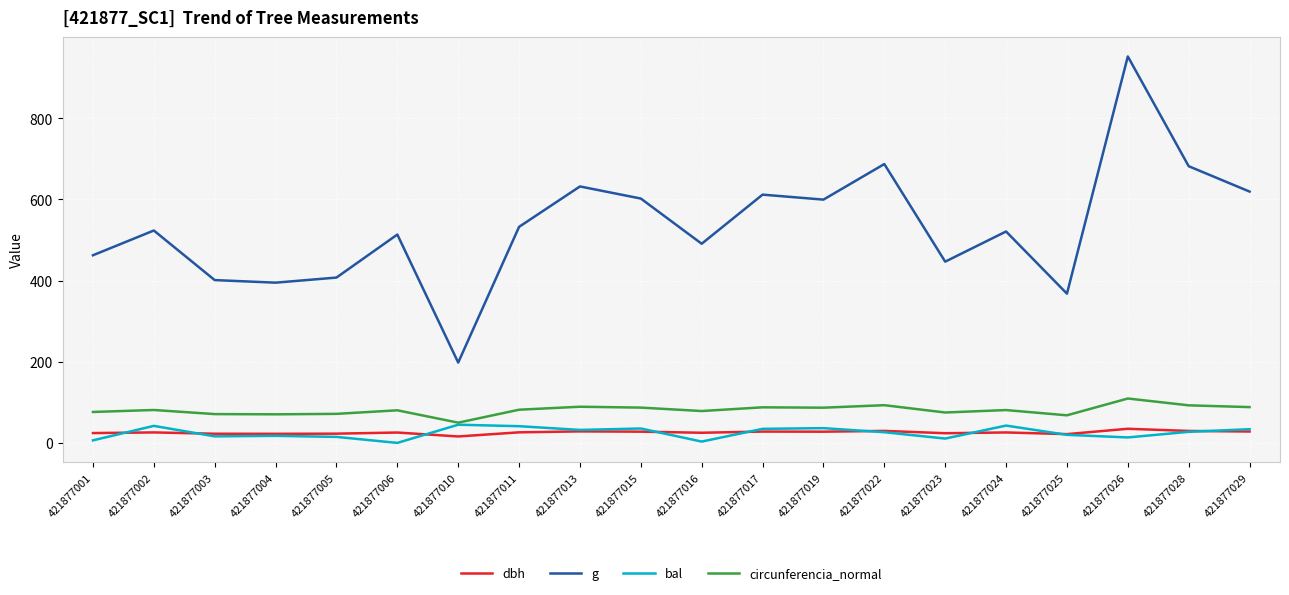

Between which two adjacent categories do bal and dbh first intersect?

421877001 and 421877002